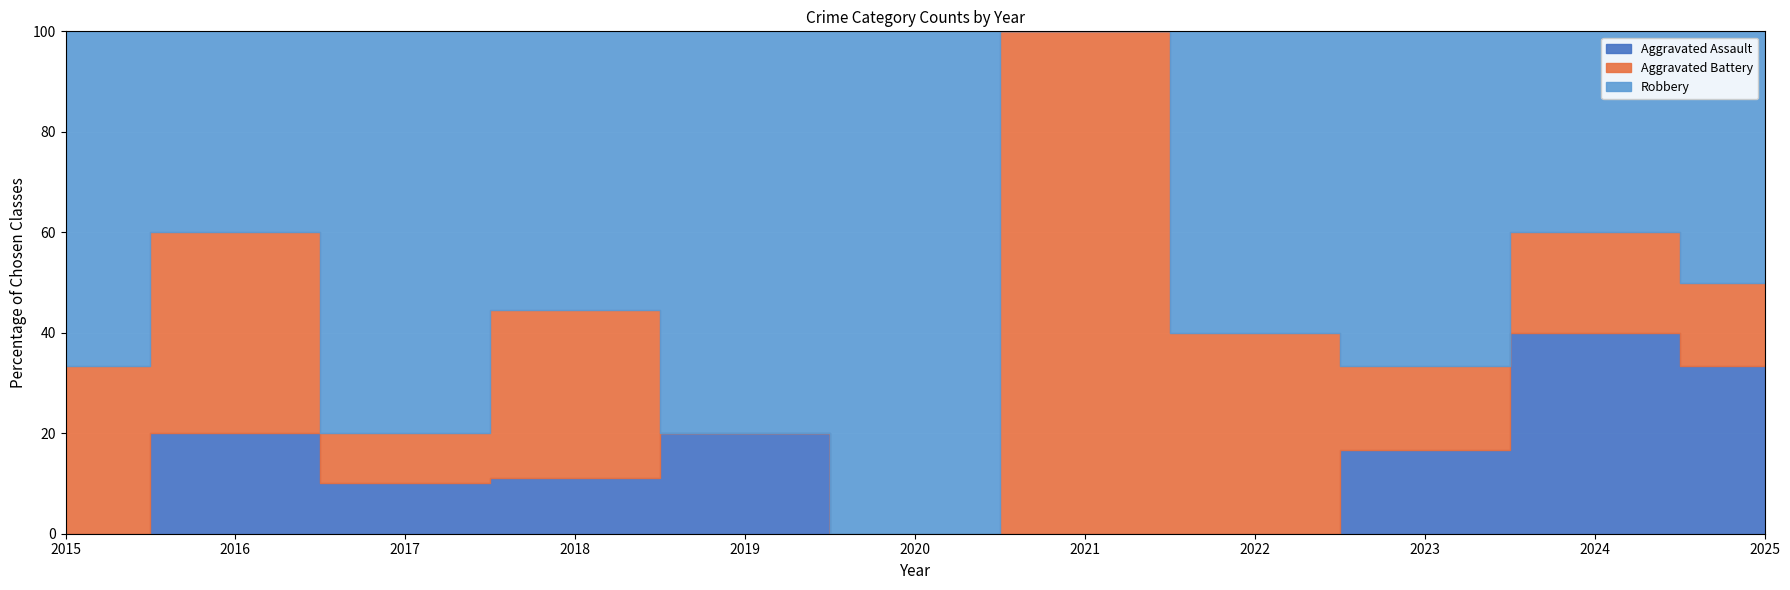

Reading right to left, extract all data points from this chart.

Aggravated Assault: 2	6	1	0	0	0	1	1	1	1	0
Aggravated Battery: 1	3	1	2	1	0	0	3	1	2	2
Robbery: 3	6	4	3	0	4	4	5	8	2	4